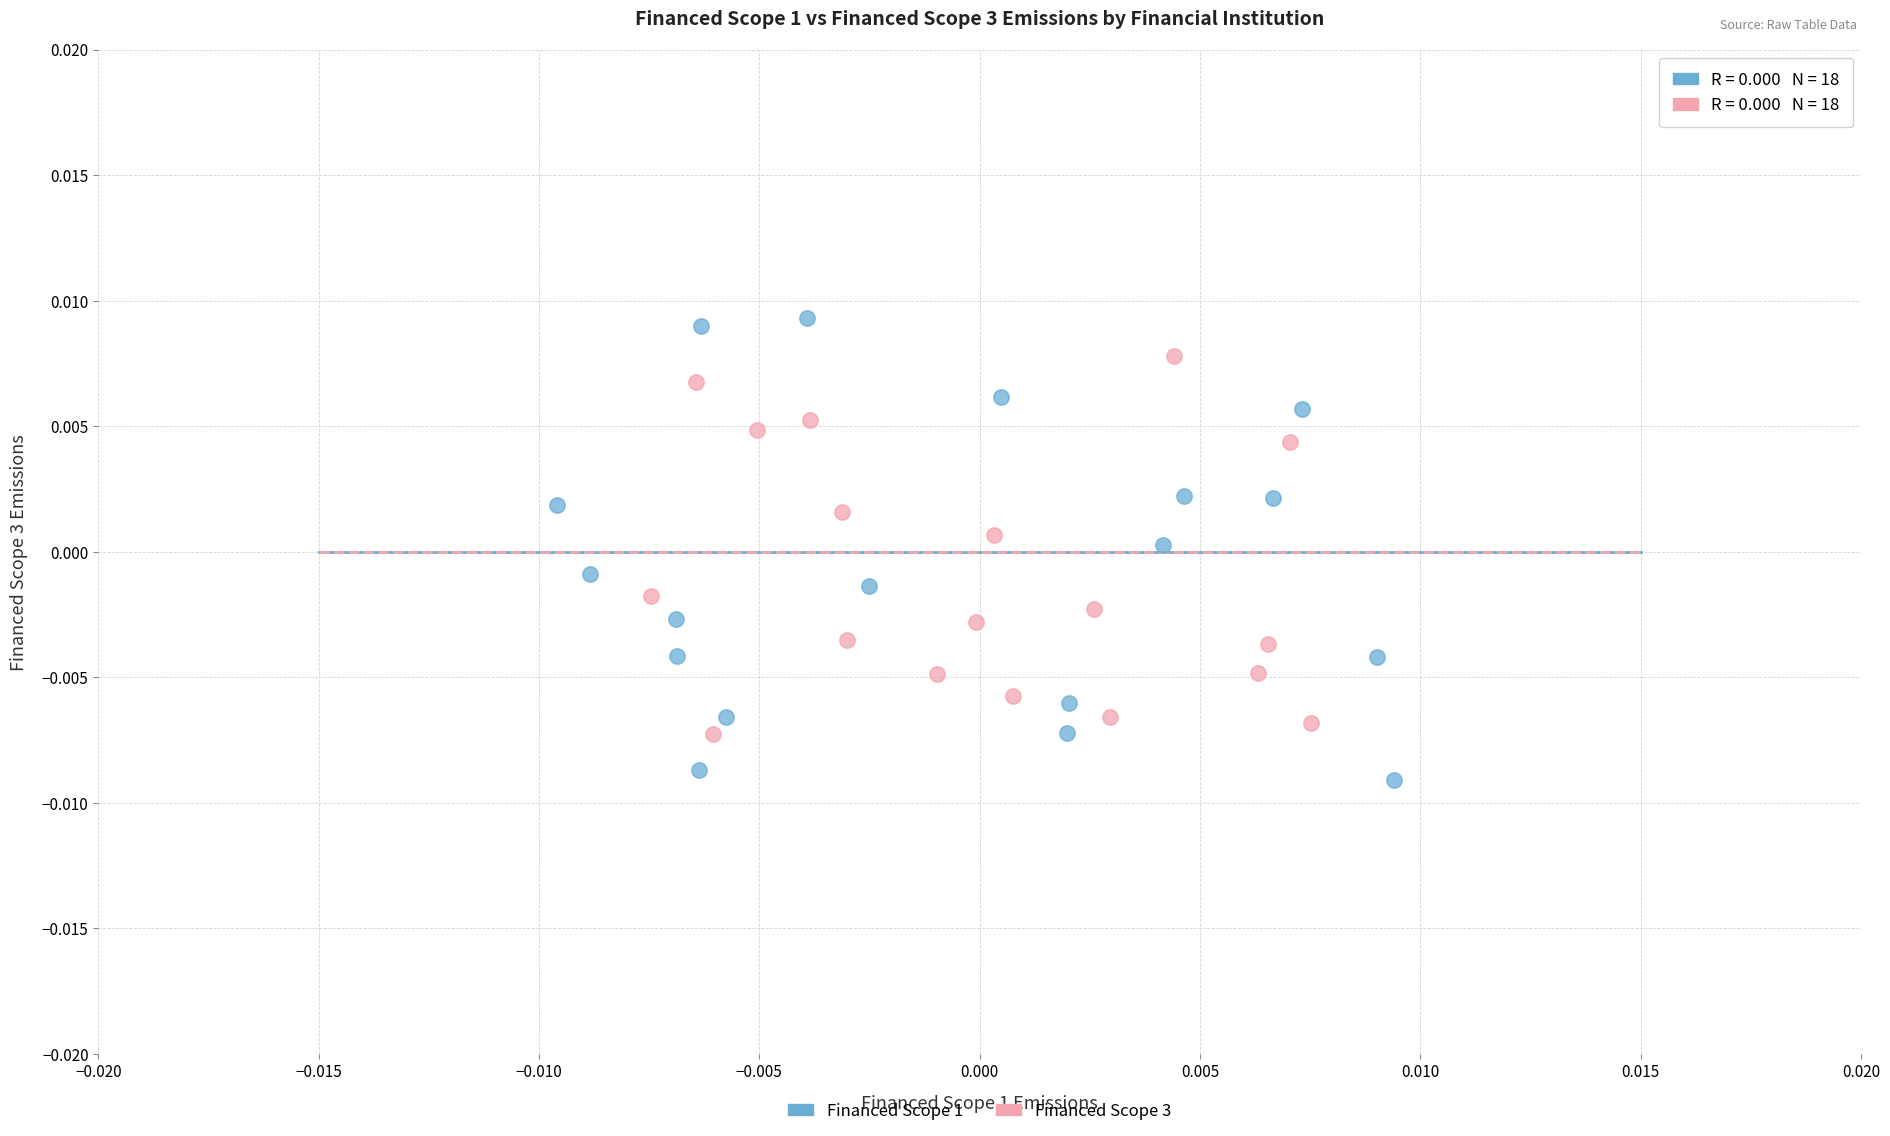

Which series contains the highest Y value?

Financed Scope 1